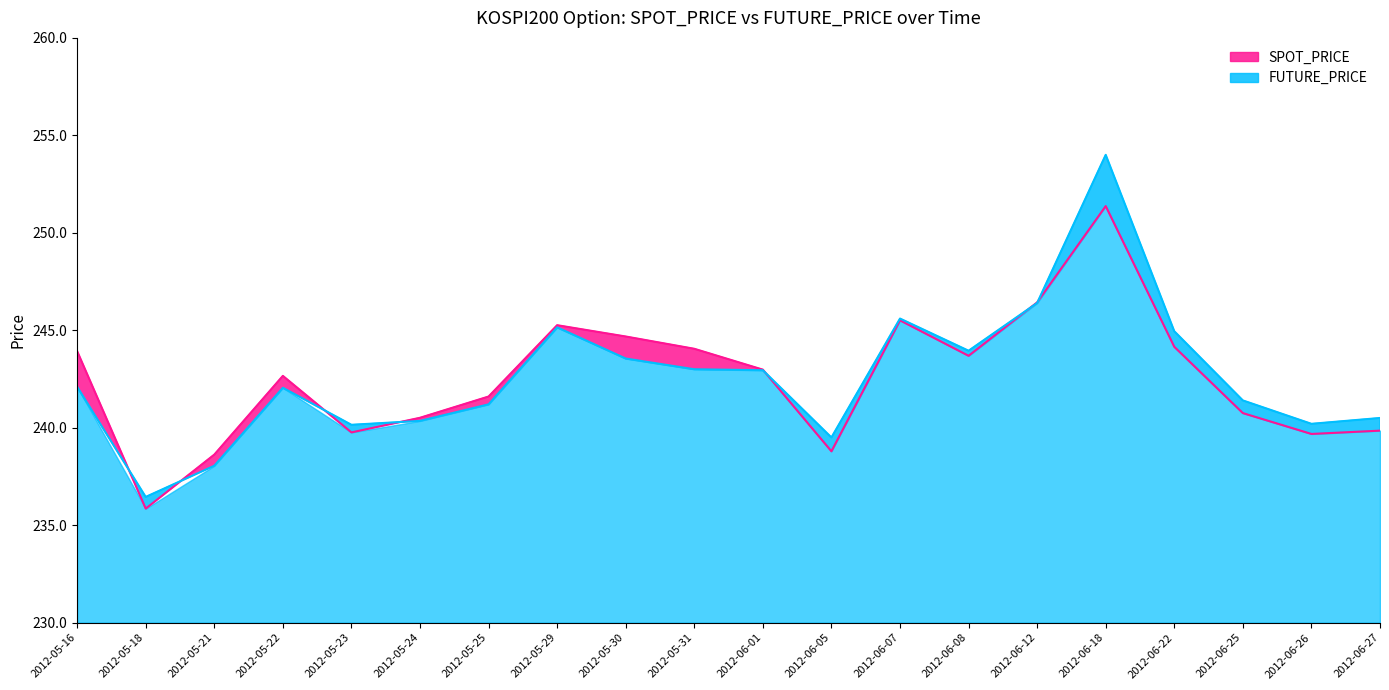

How many times do FUTURE_PRICE and SPOT_PRICE cross each other?

7